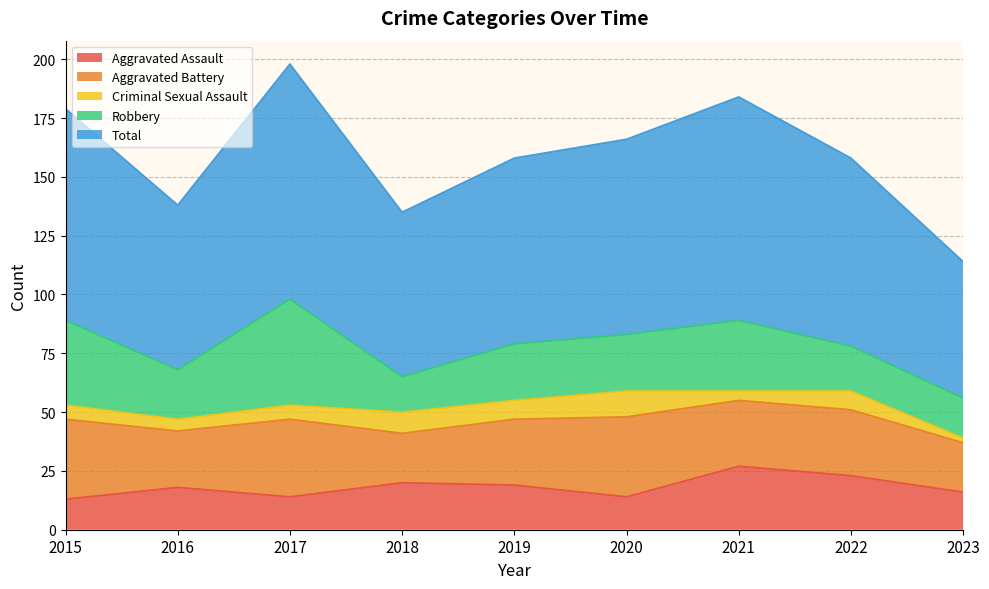

Which series has the largest total across all categories?

Total